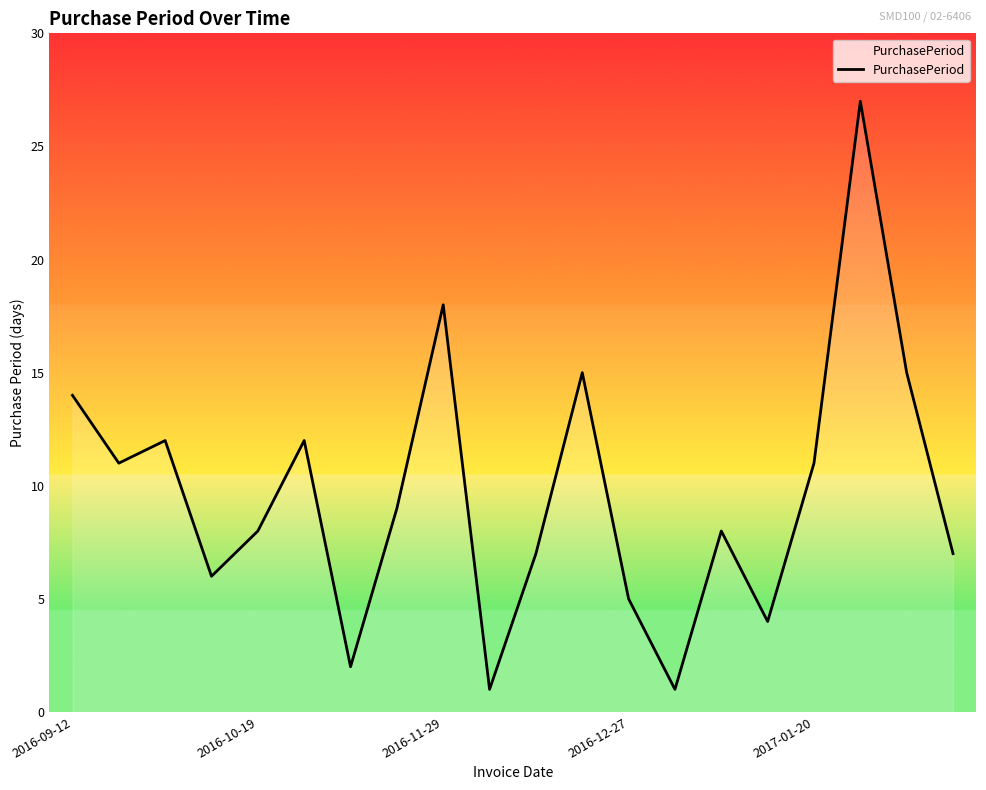

What is the difference between the maximum and minimum values?

26